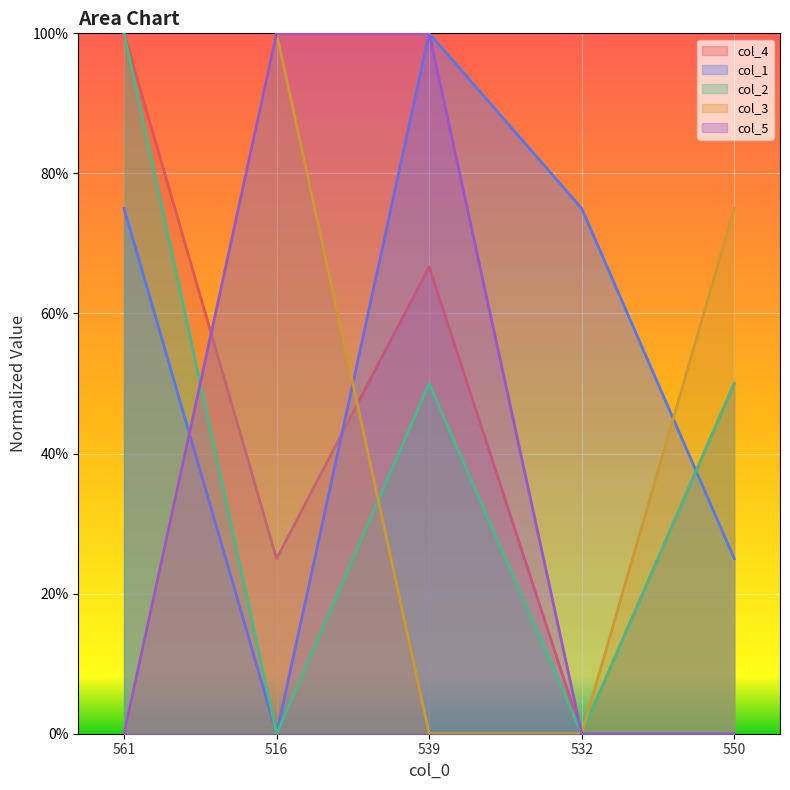

Where is the first local maximum for col_2?

539